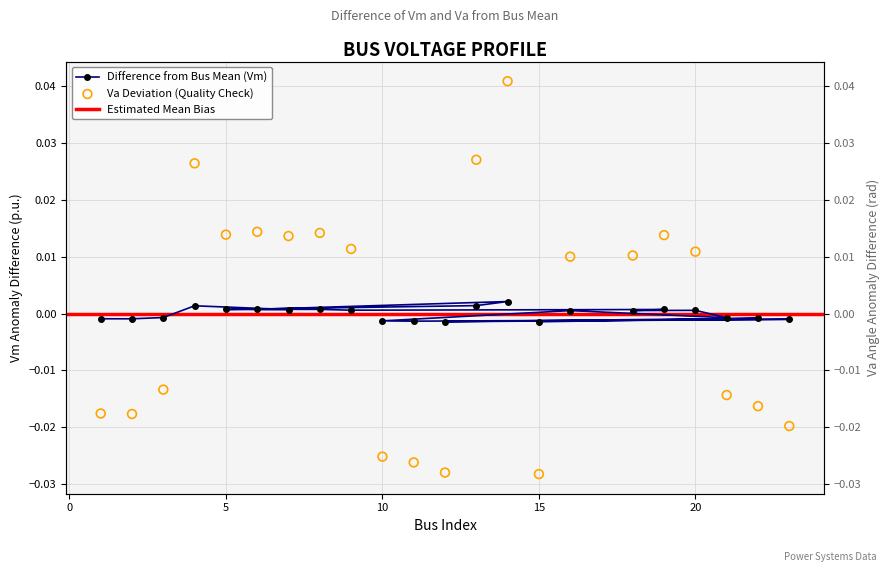

Which series has the largest total across all categories?

Vm